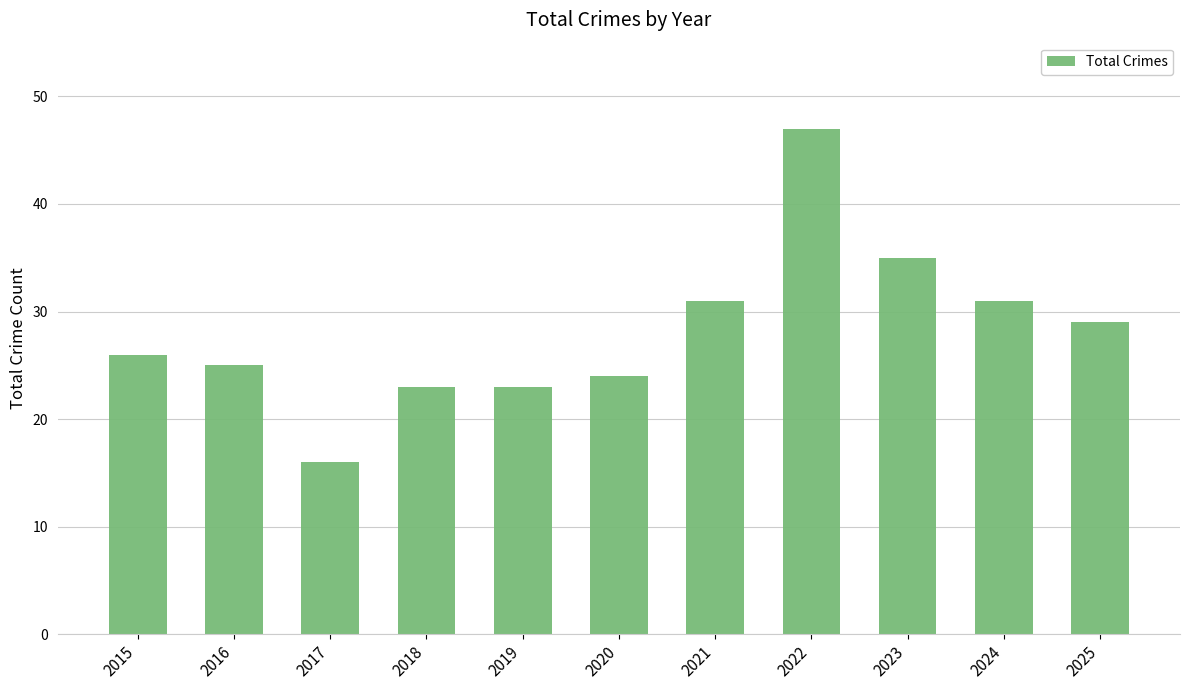

The value at 2015 is 14. True or false?

False